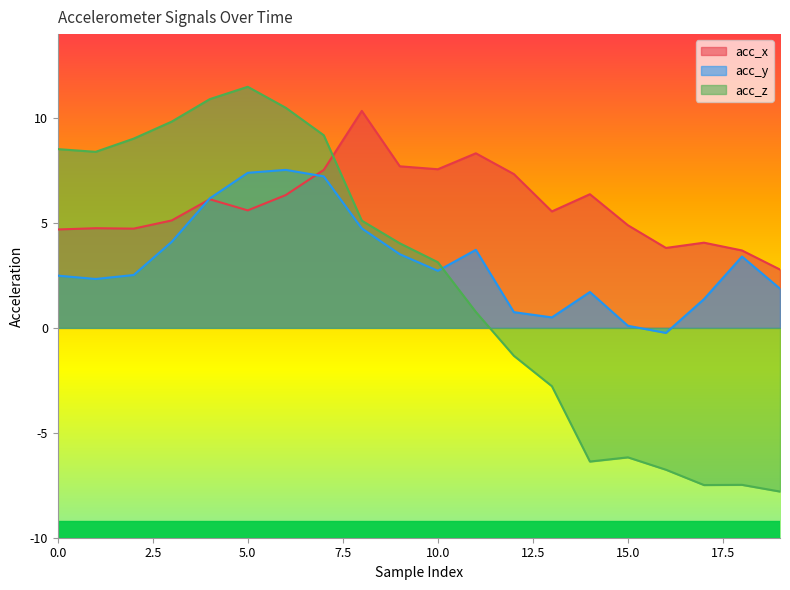

Reading left to right, what are all the values shown in this chart?

acc_x: 4.7	4.8	4.7	5.1	6.1	5.6	6.3	7.5	10.3	7.7	7.6	8.3	7.3	5.5	6.4	4.9	3.8	4.1	3.7	2.8
acc_y: 2.5	2.3	2.5	4.1	6.2	7.4	7.5	7.2	4.7	3.5	2.7	3.7	0.8	0.5	1.7	0.1	-0.2	1.4	3.4	1.9
acc_z: 8.5	8.4	9.0	9.8	10.9	11.5	10.5	9.2	5.1	4.0	3.1	0.8	-1.3	-2.8	-6.4	-6.2	-6.8	-7.5	-7.5	-7.8